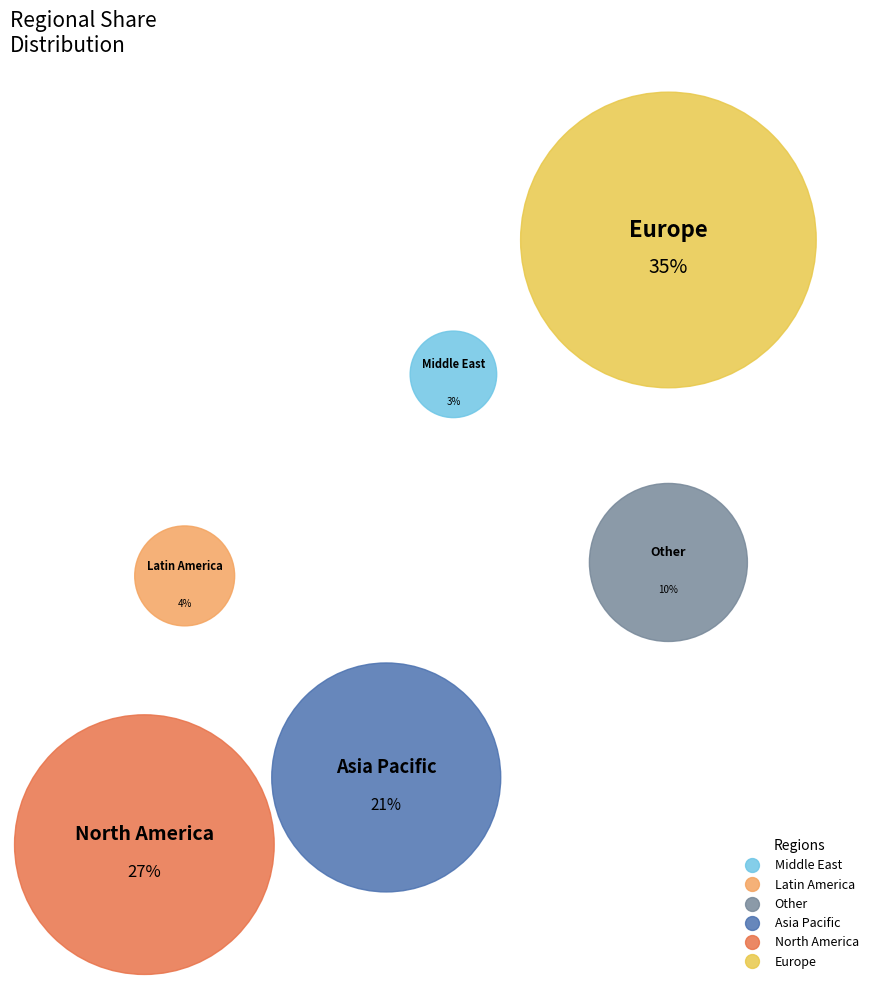

Count the number of slices in the pie.

6